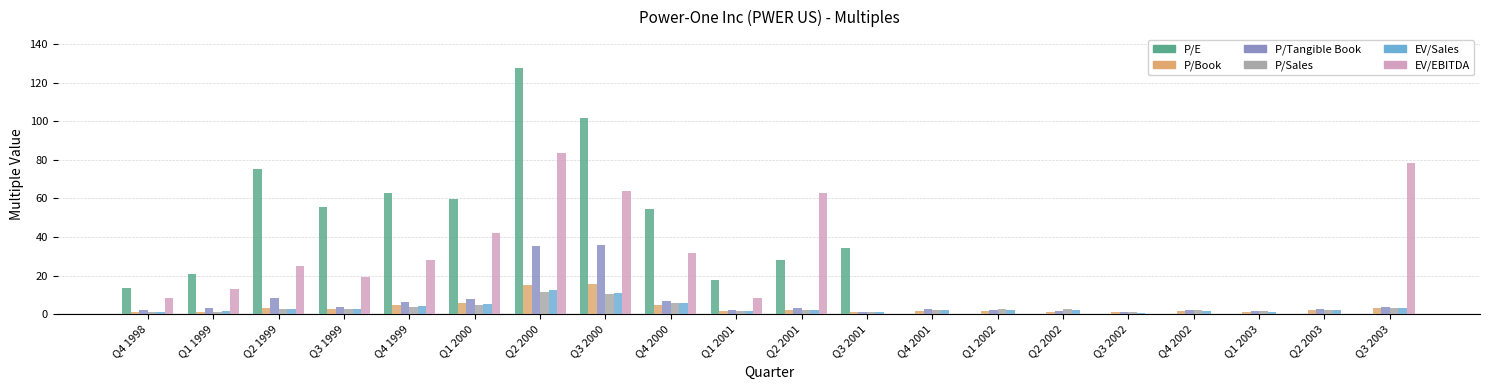

At which category does the chart reach its minimum across all series?

Q3 2002